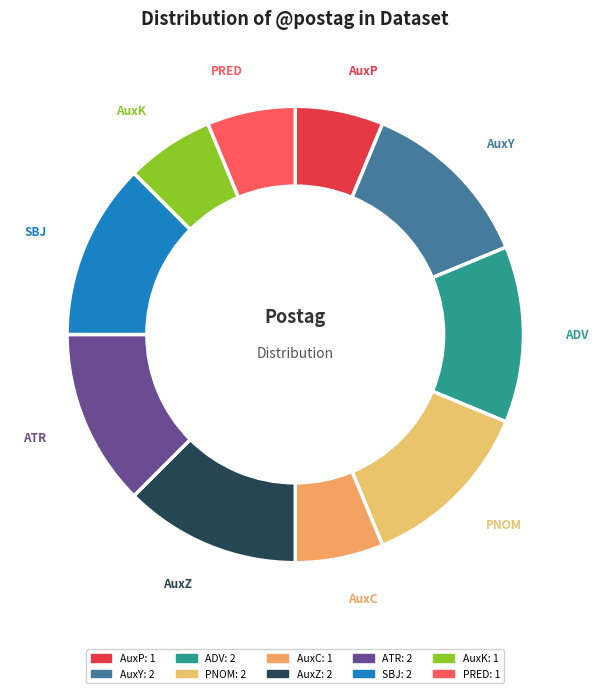

Is it true that PRED is 6% of the pie?

True